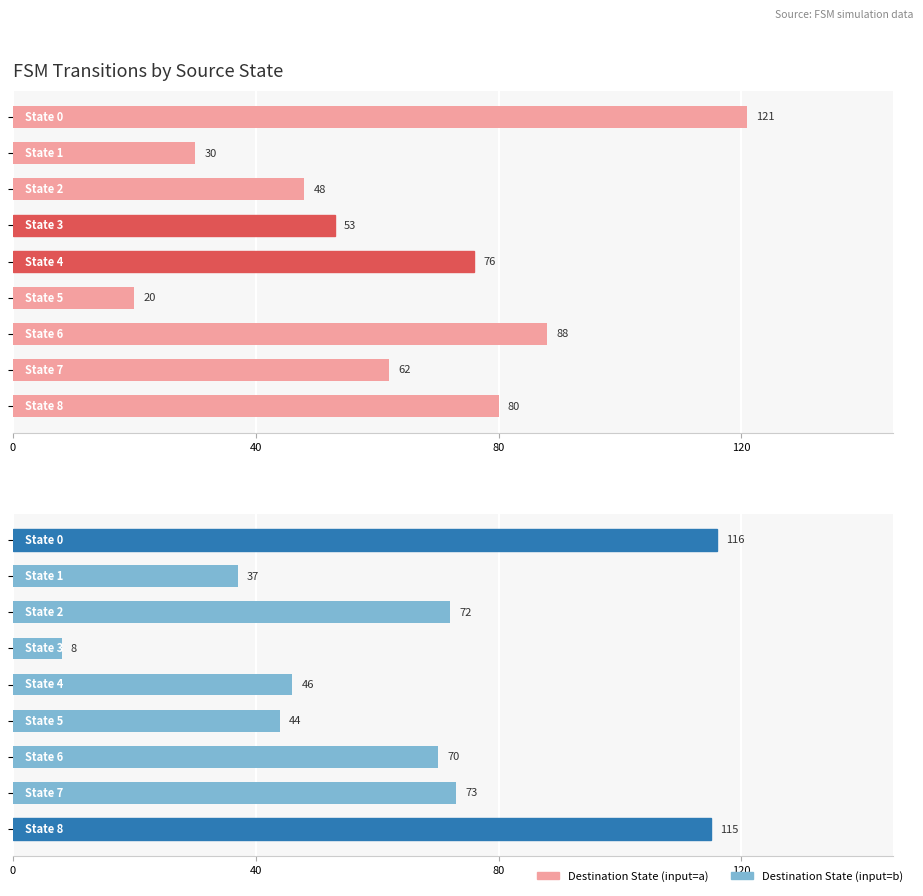

What are all the series names shown in the legend?

Destination State (input=a), Destination State (input=b)